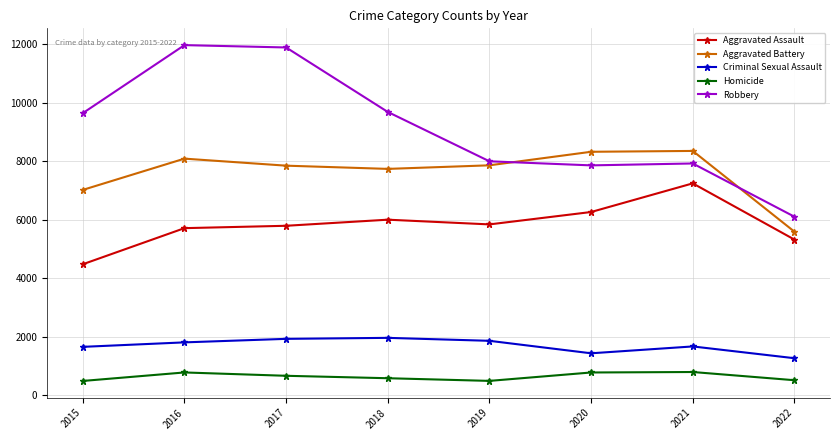

What is the lowest value of the Aggravated Assault series?

4480